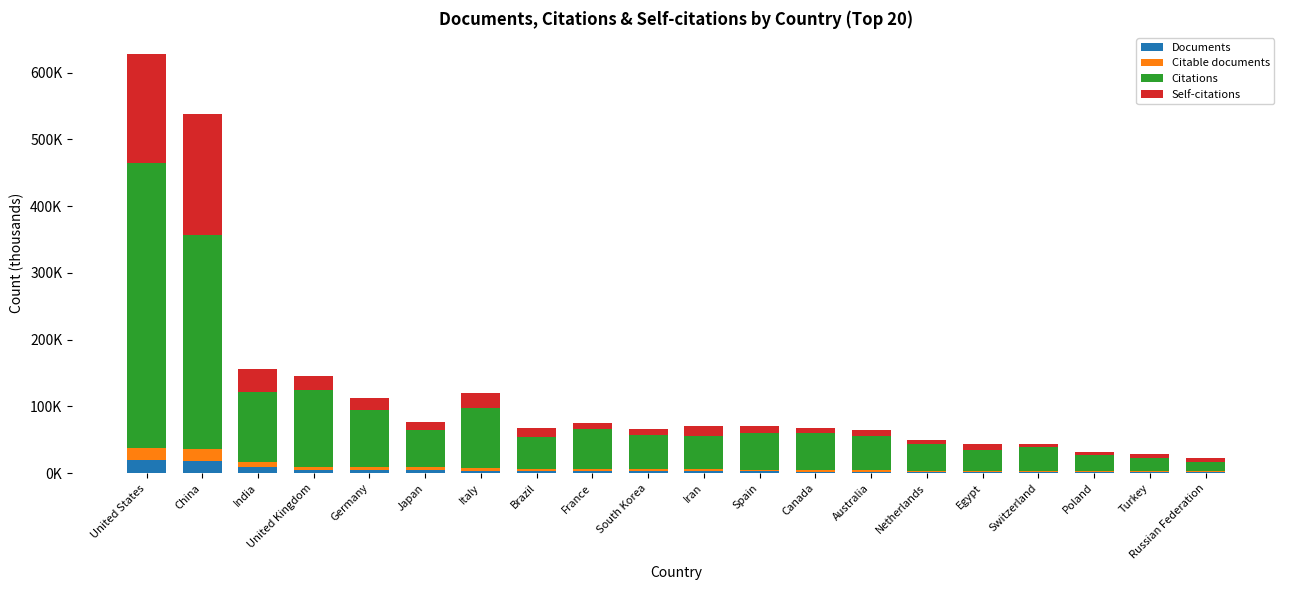

Are the bars horizontal?

No